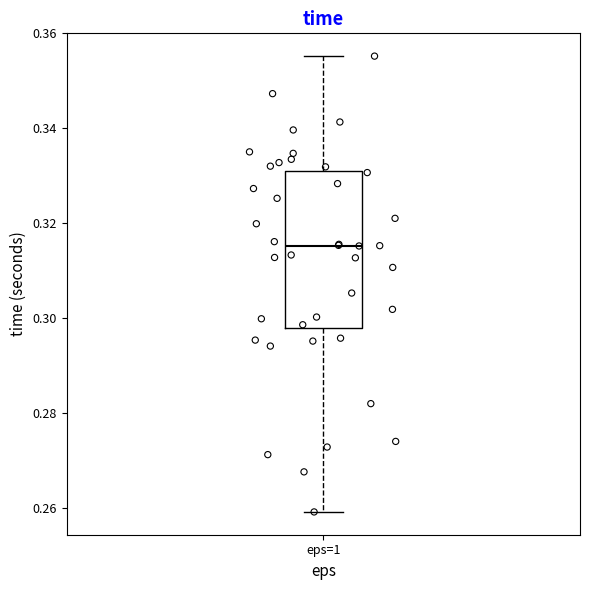

Where does the median line of the box for eps=1 sit on the y-axis? The values are not printed on the chart, so give them approximately, as read against the axis.

0.316